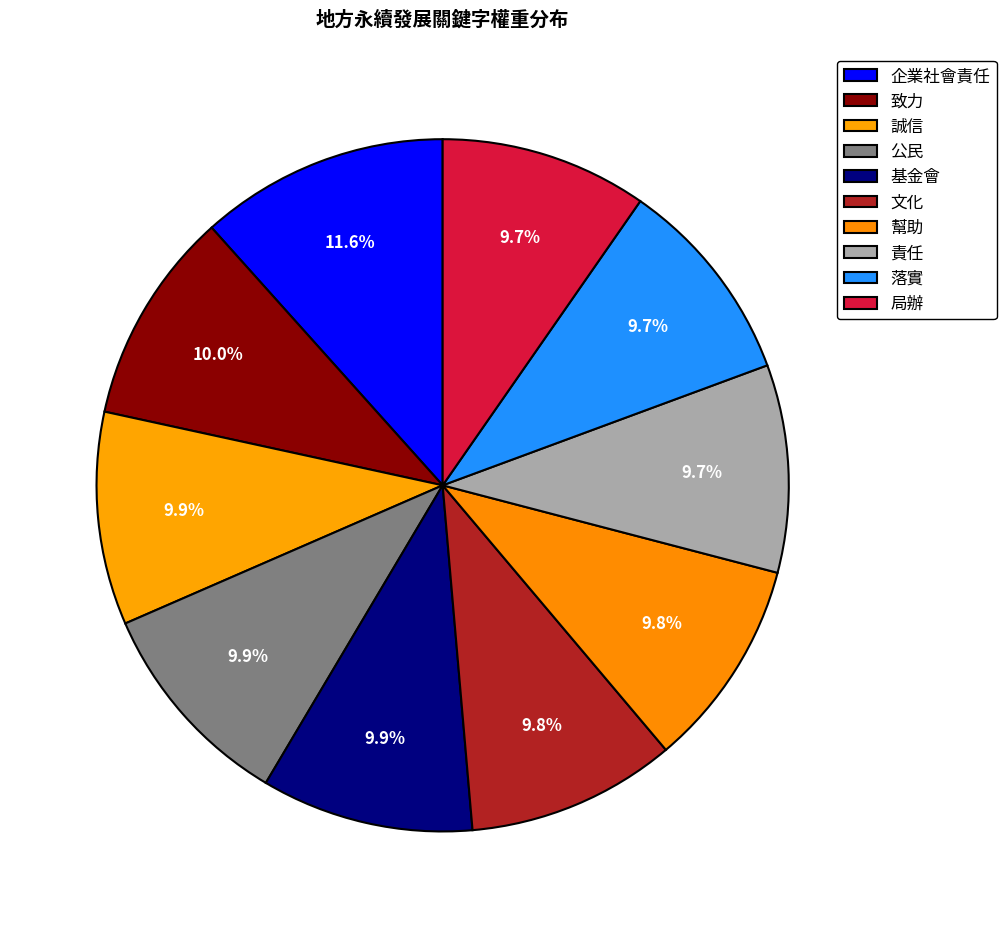

The 誠信 slice represents 3% of the pie. True or false?

False